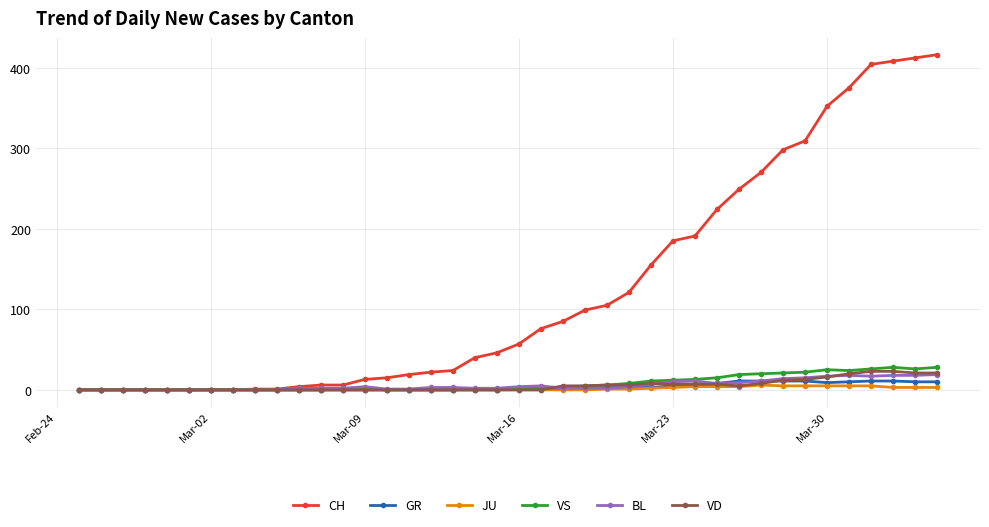

True or false: BL has more than 1 interior local peaks.

True